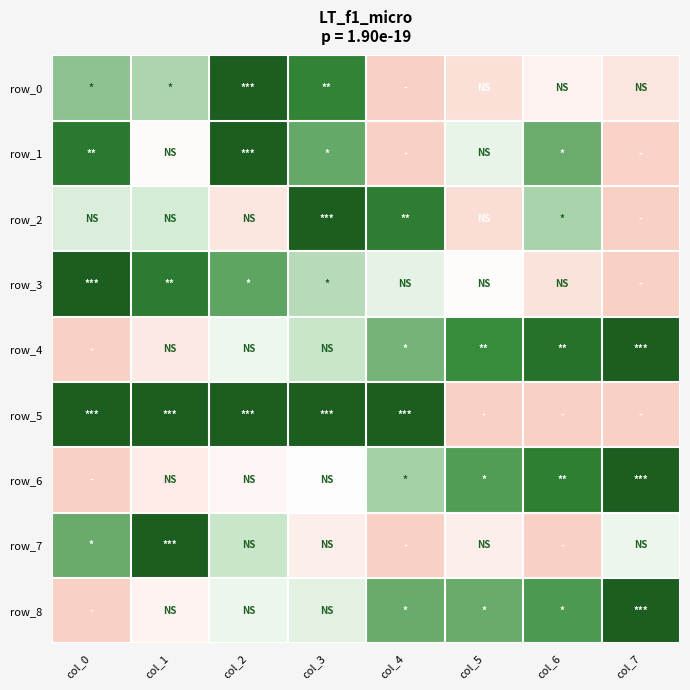

Where is row_0 nearest to the value 0?

col_4